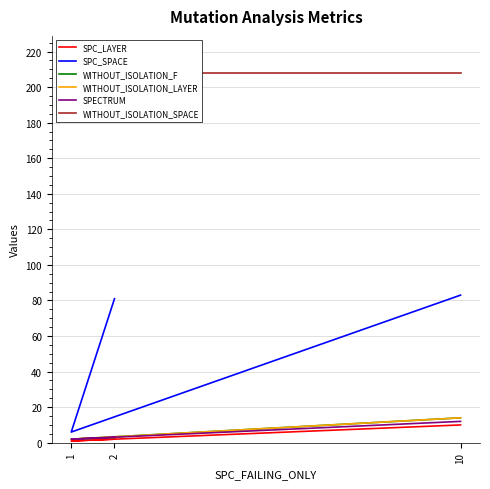

The WITHOUT_ISOLATION_LAYER series shows 3 at 2. True or false?

True